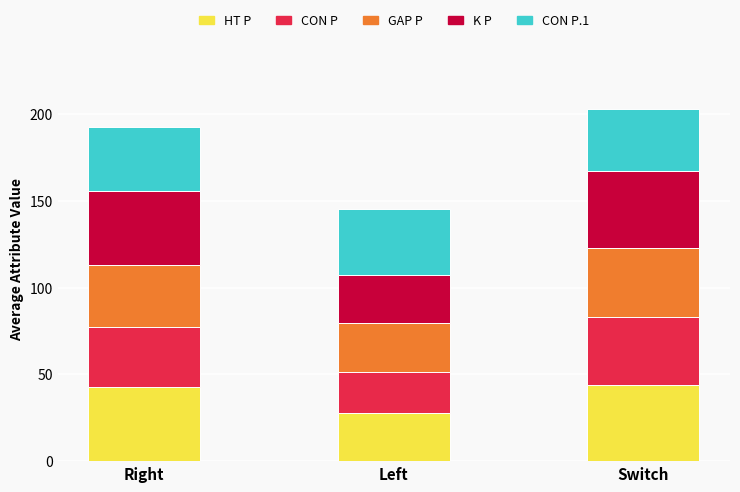

What is the sum of the HT P values at Switch and Right?

87.0